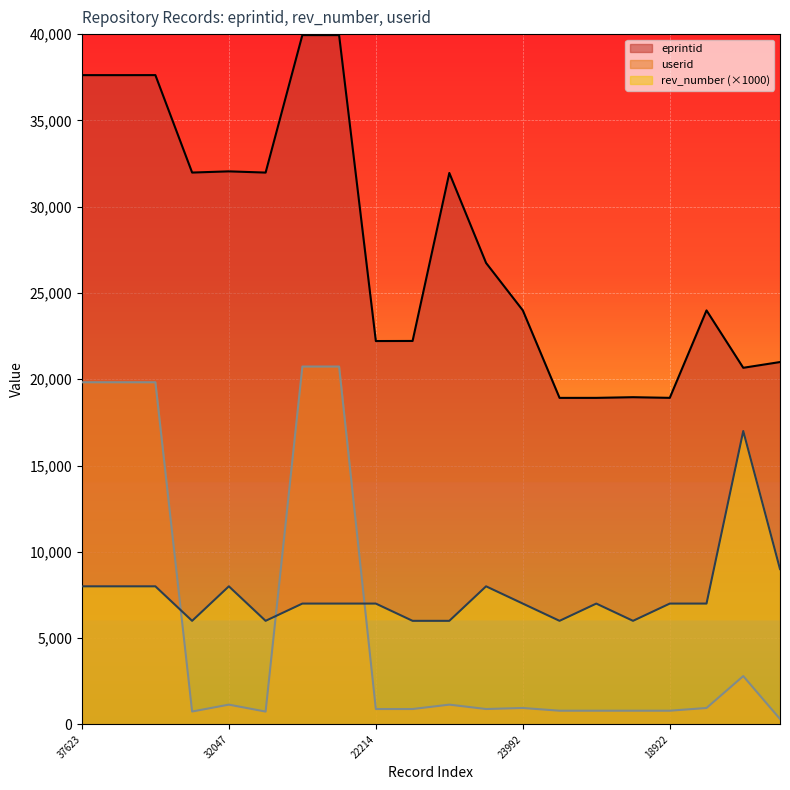

List the labels in order of userid value, largest first.

39943, 39942, 37623, 37622, 37624, 20664, 32047, 31954, 23992, 23989, 22214, 22219, 26740, 18920, 18921, 18960, 18922, 31977, 31976, 20997